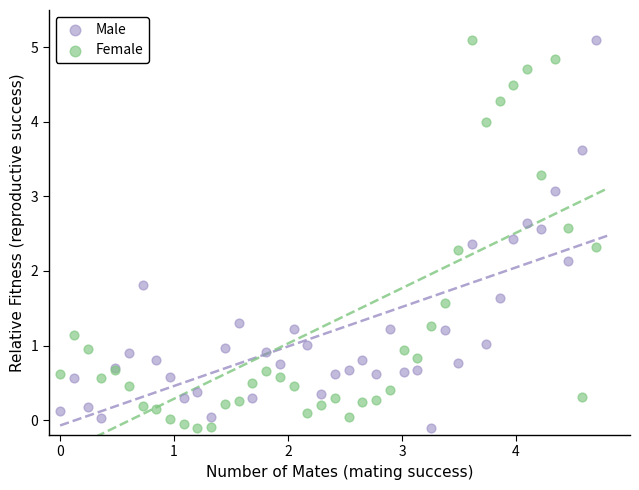

What is the X range (max minus min) for the scatter plot?

4.7